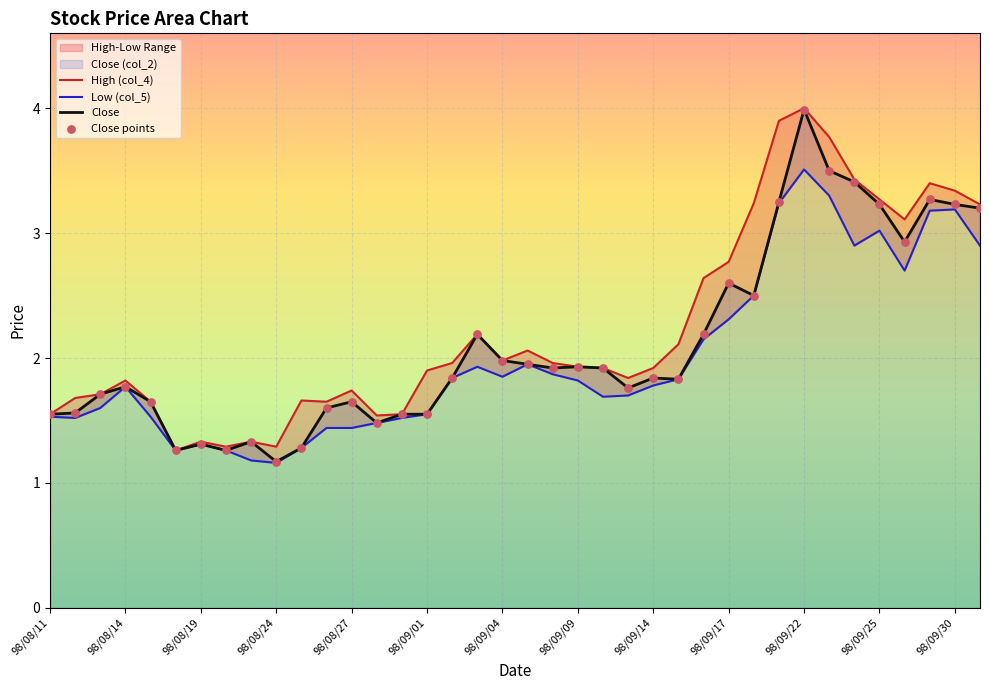

Which series contains the highest Y value?

High (col_4)